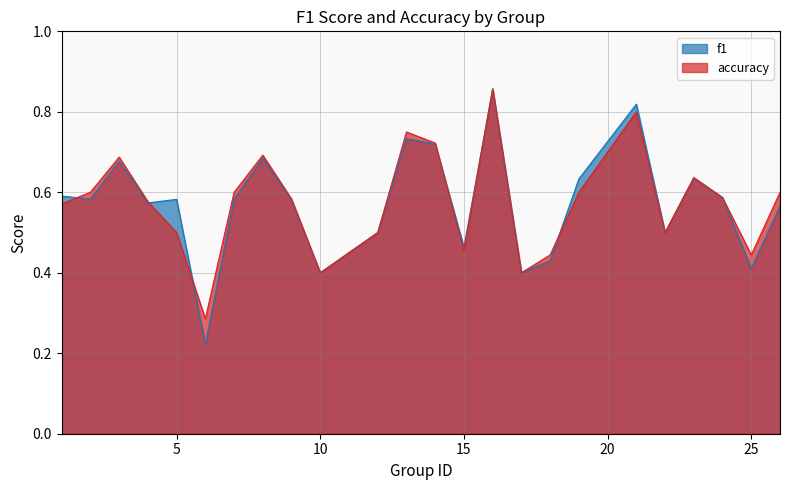

The value of f1 at 5 is 0.8. True or false?

False